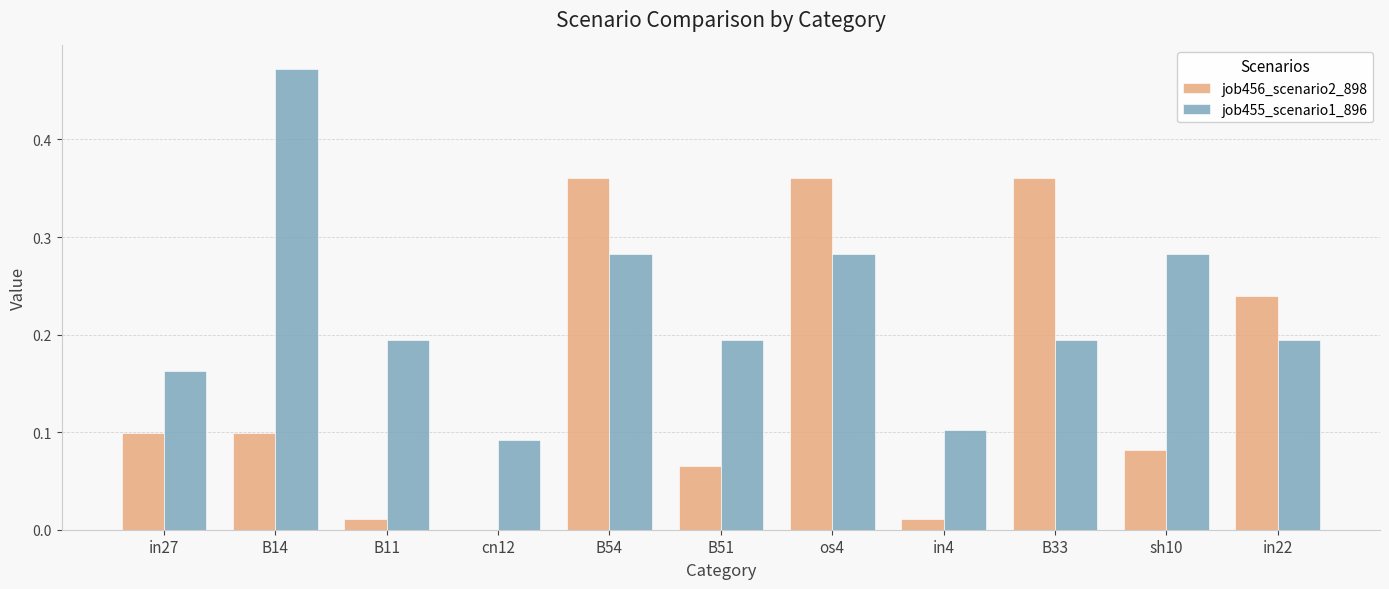

What is the sum of all job456_scenario2_898 values?

1.7